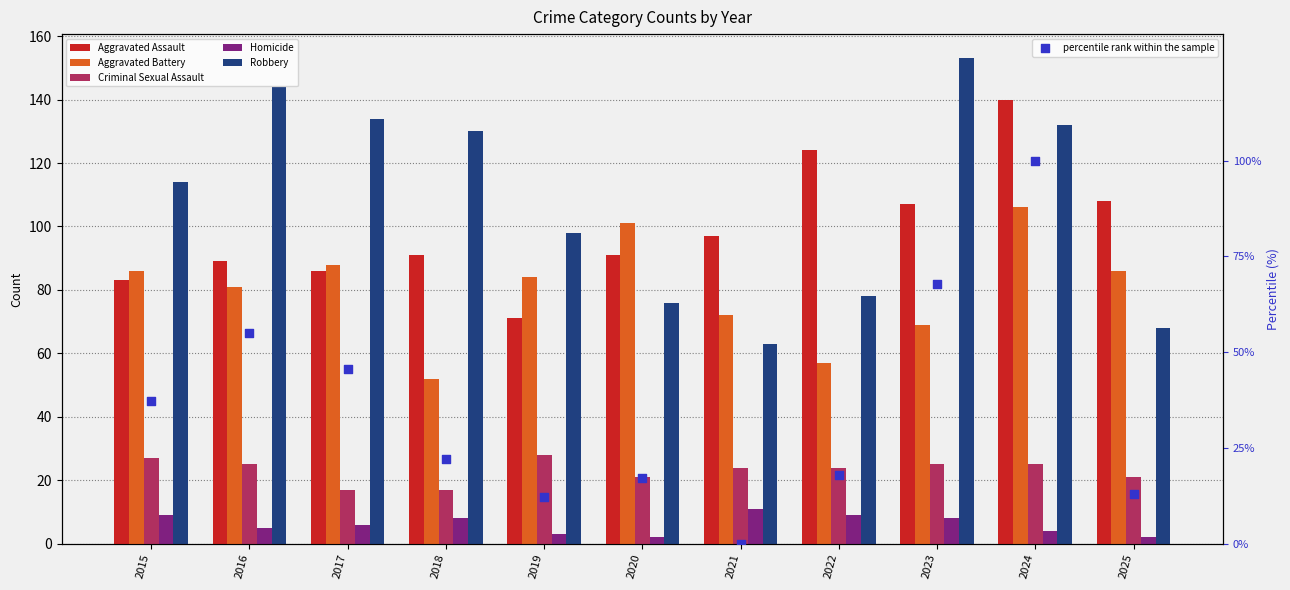

Which series contains the highest Y value?

Robbery